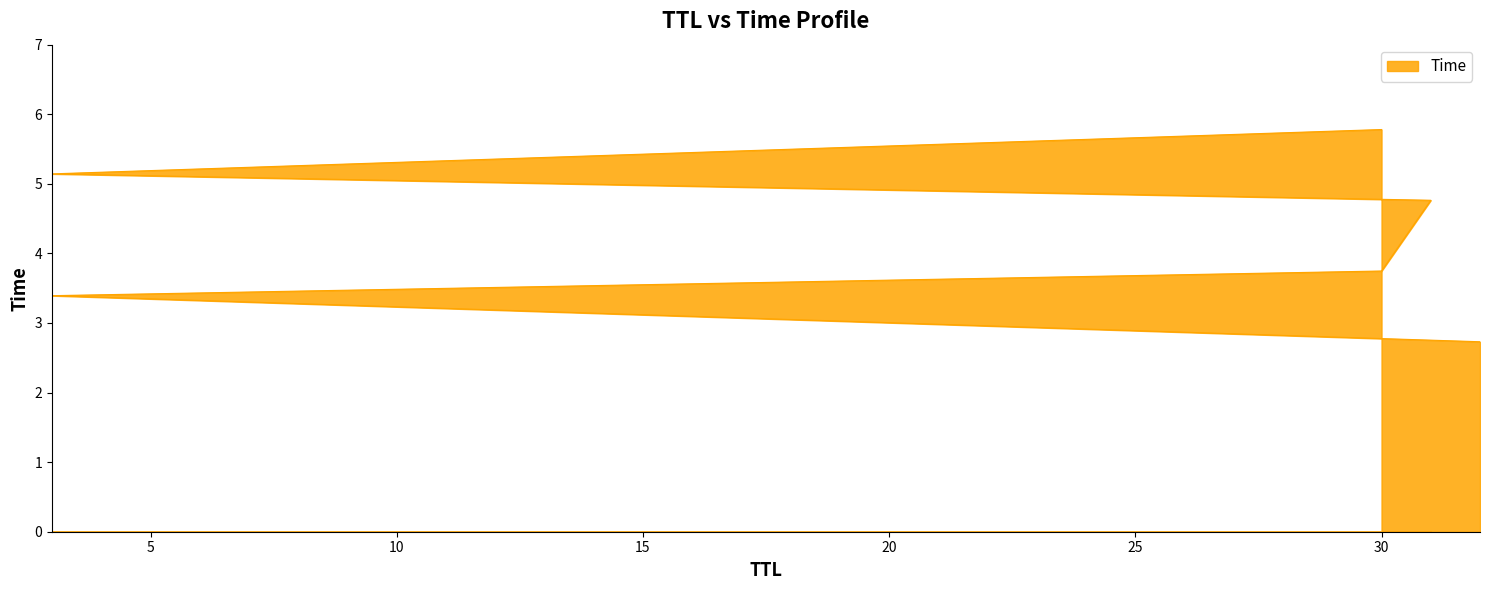

True or false: the data shows 6.0 at 30.

False